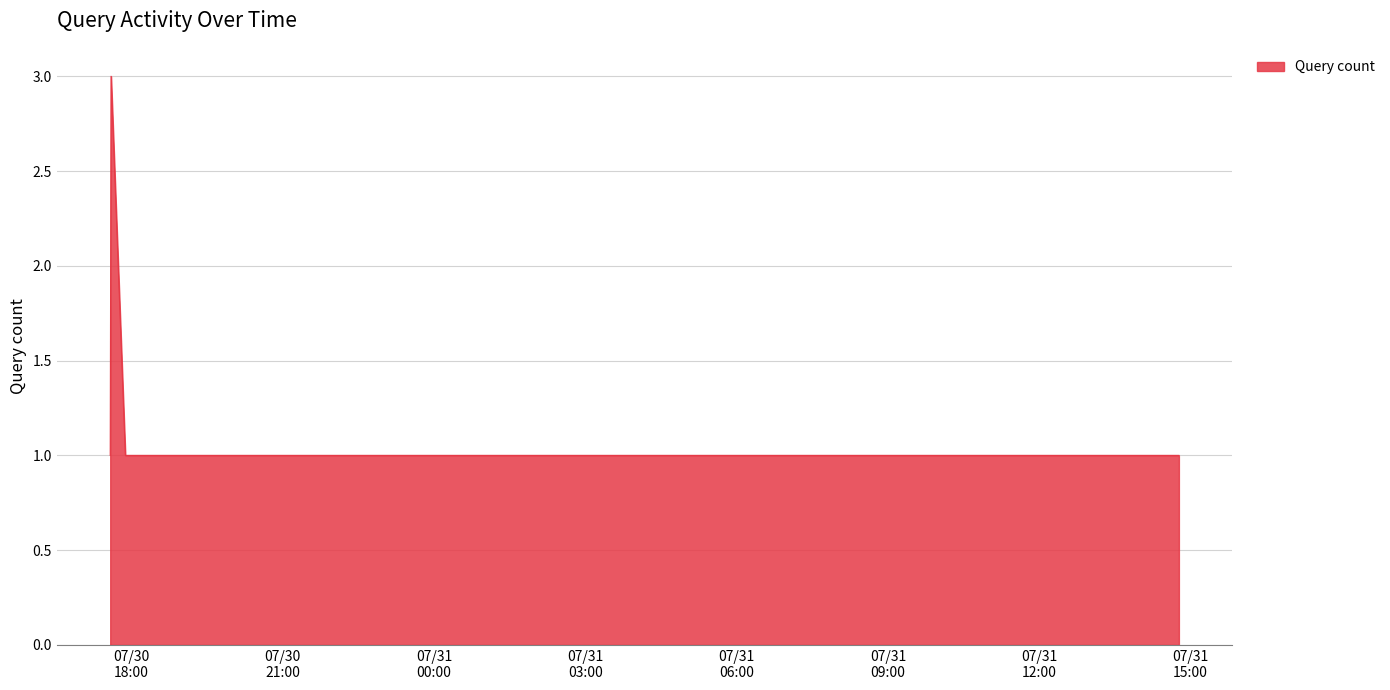

How many interior local peaks (higher than both neighbors) does the data have?

1